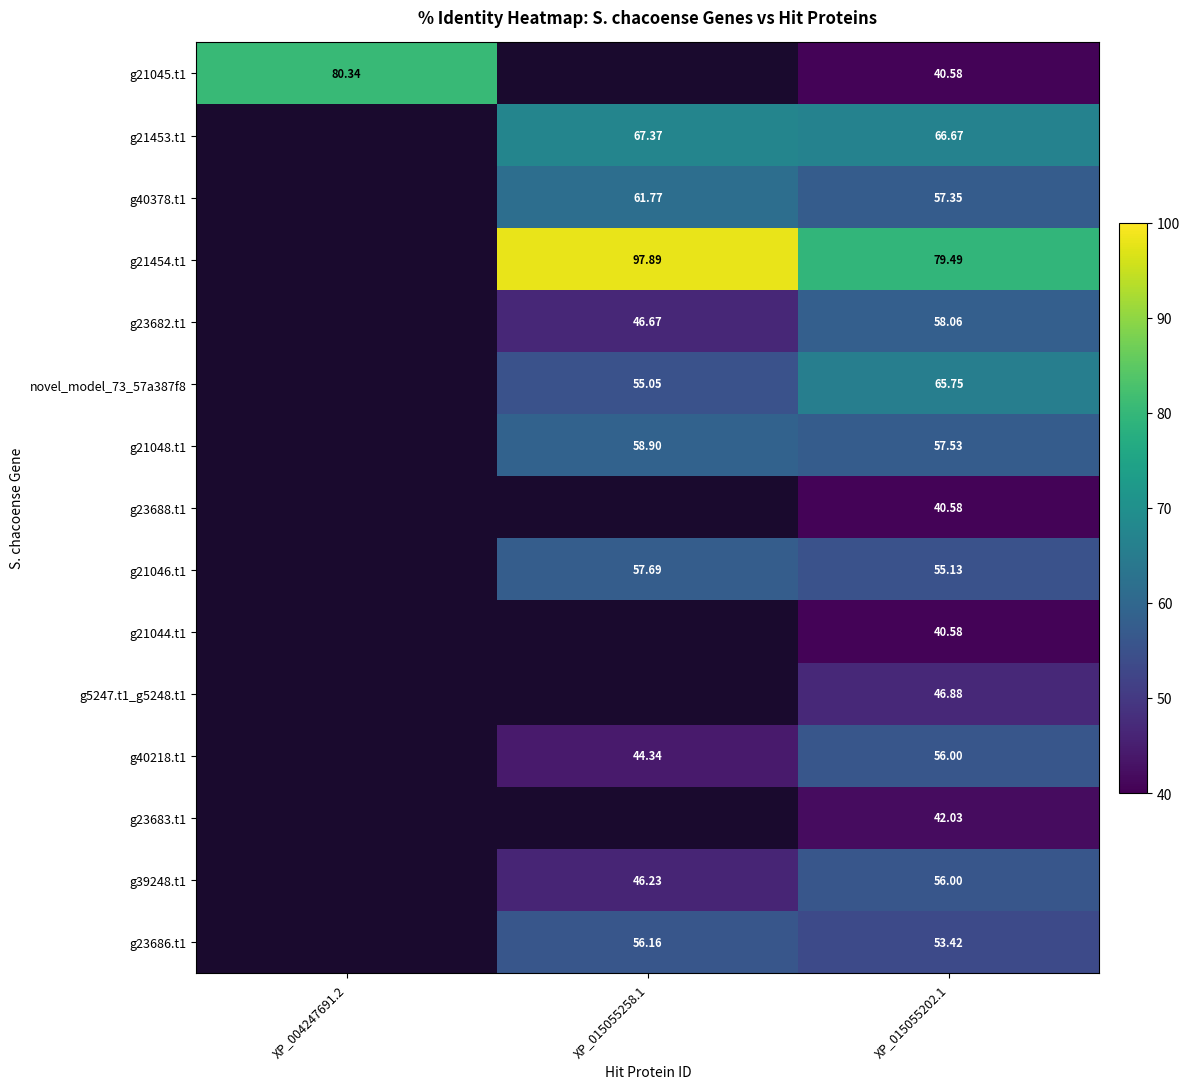

Is the value of g23686.t1 at XP_015055202.1 greater than the value of g21046.t1 at XP_015055258.1?

No